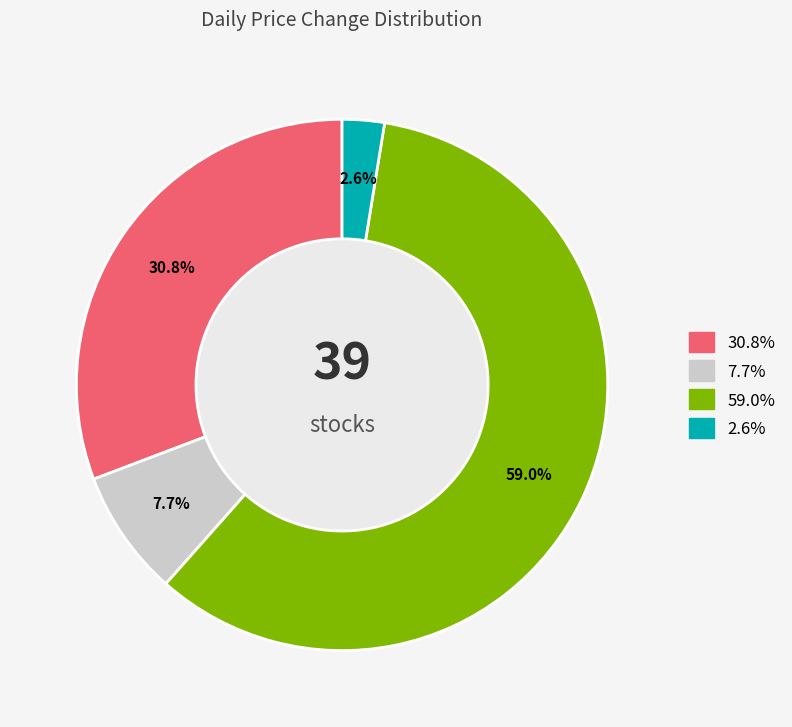

Is there any slice that represents more than half of the pie?

Yes